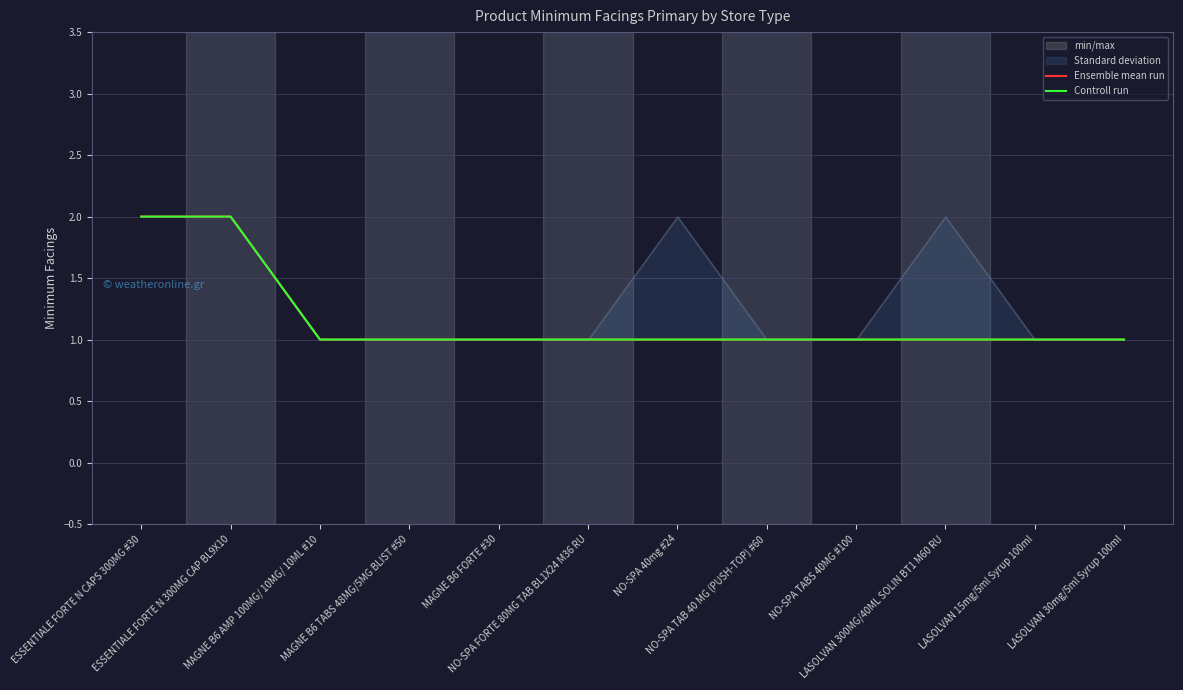

True or false: Controll run has more than 2 interior local peaks.

False